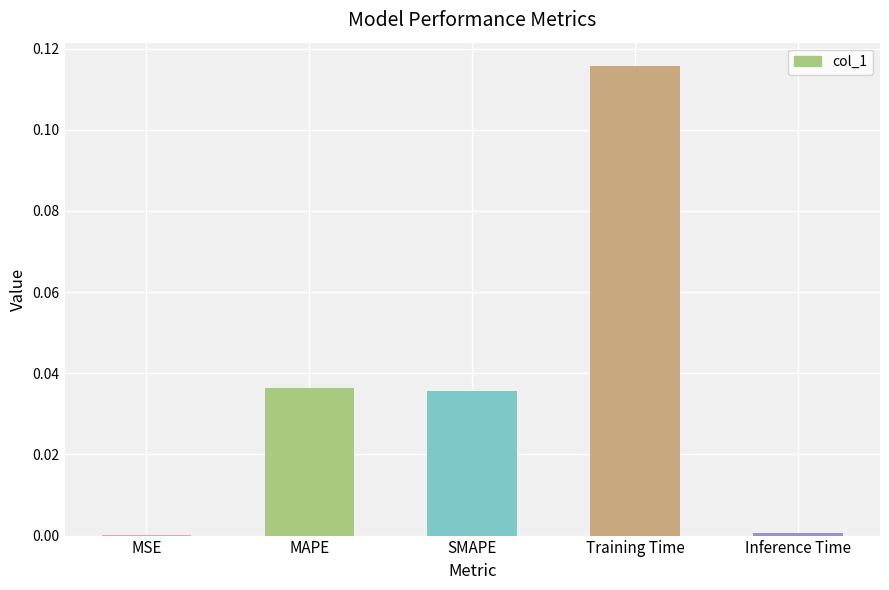

The chart shows a value of 0.2 at Training Time. True or false?

False